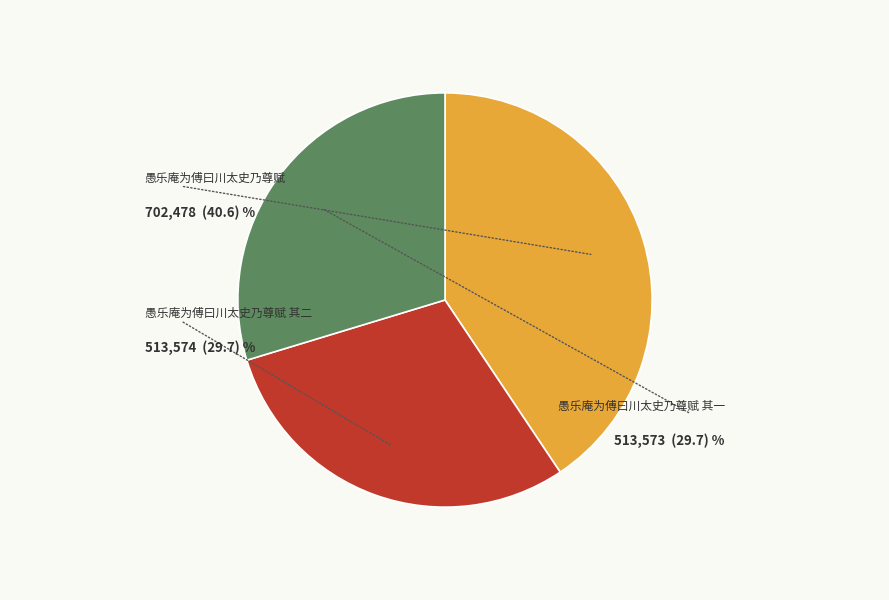

Does any single category account for the majority?

No